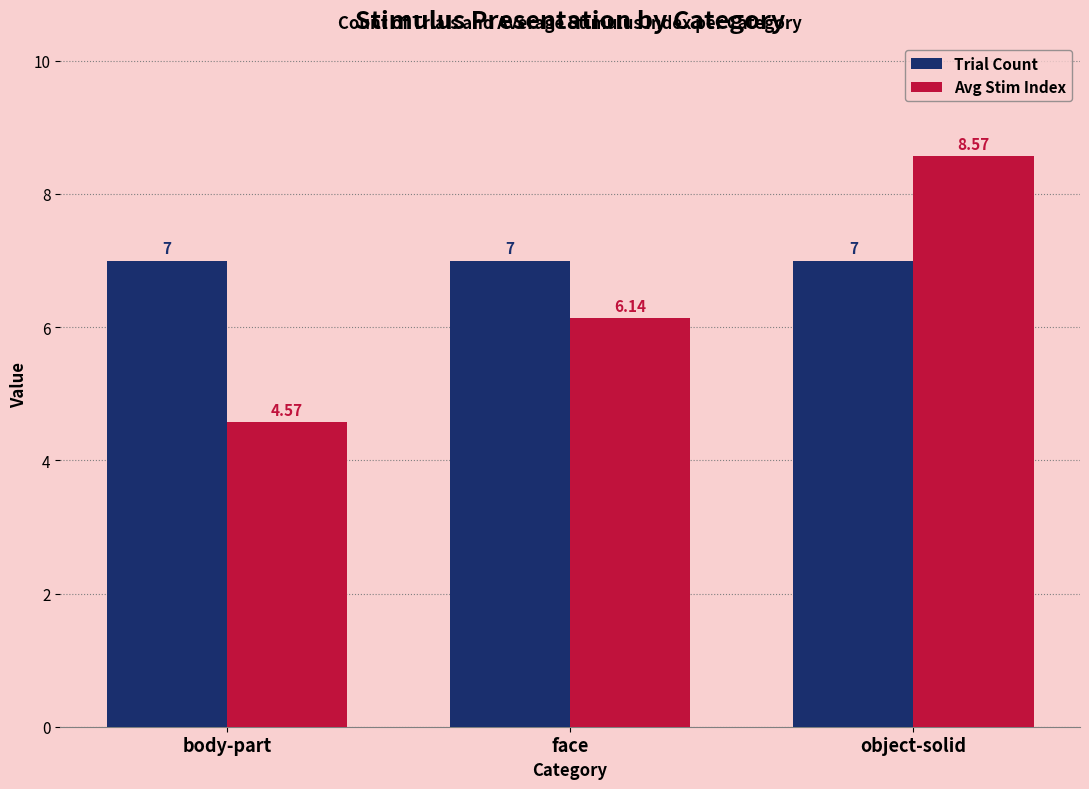

What value does the Trial Count series have at body-part?

7.0